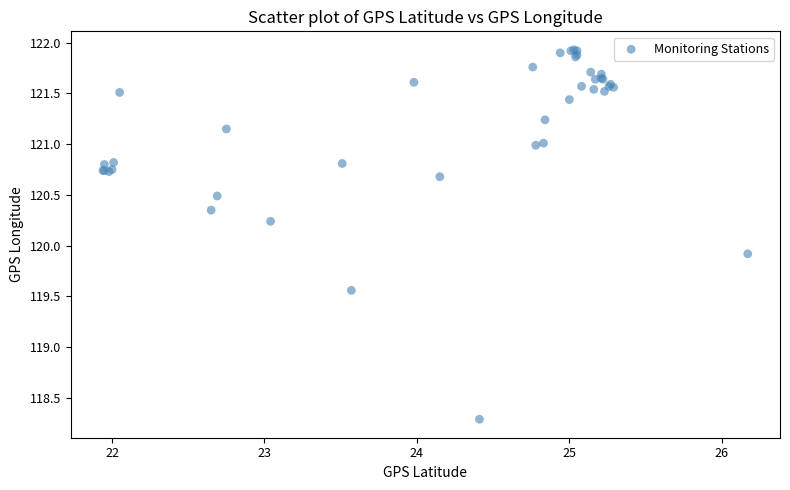

What Y value in the scatter plot is closest to 120?

119.9